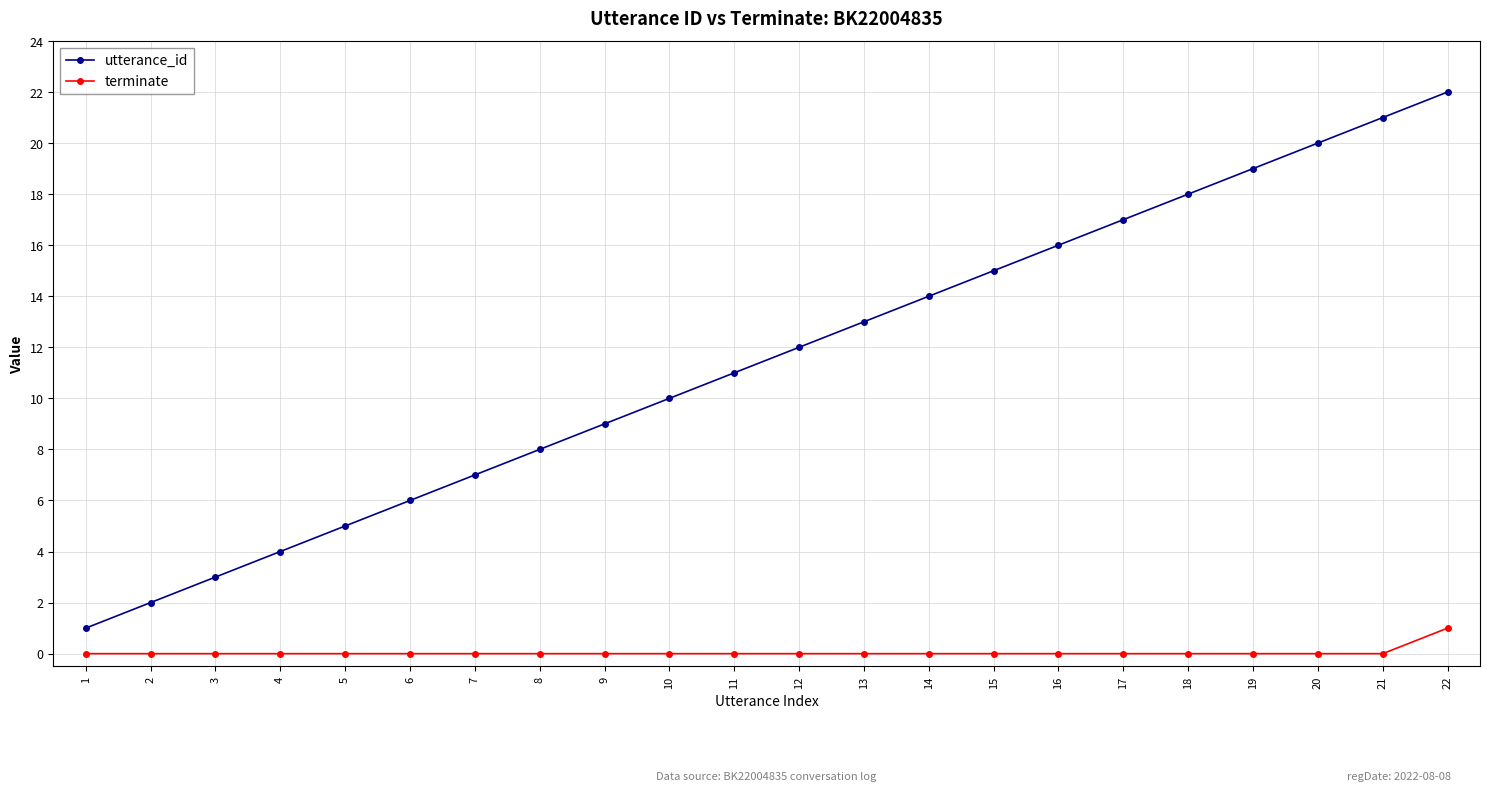

List the series in order of their peak value, highest first.

utterance_id, terminate